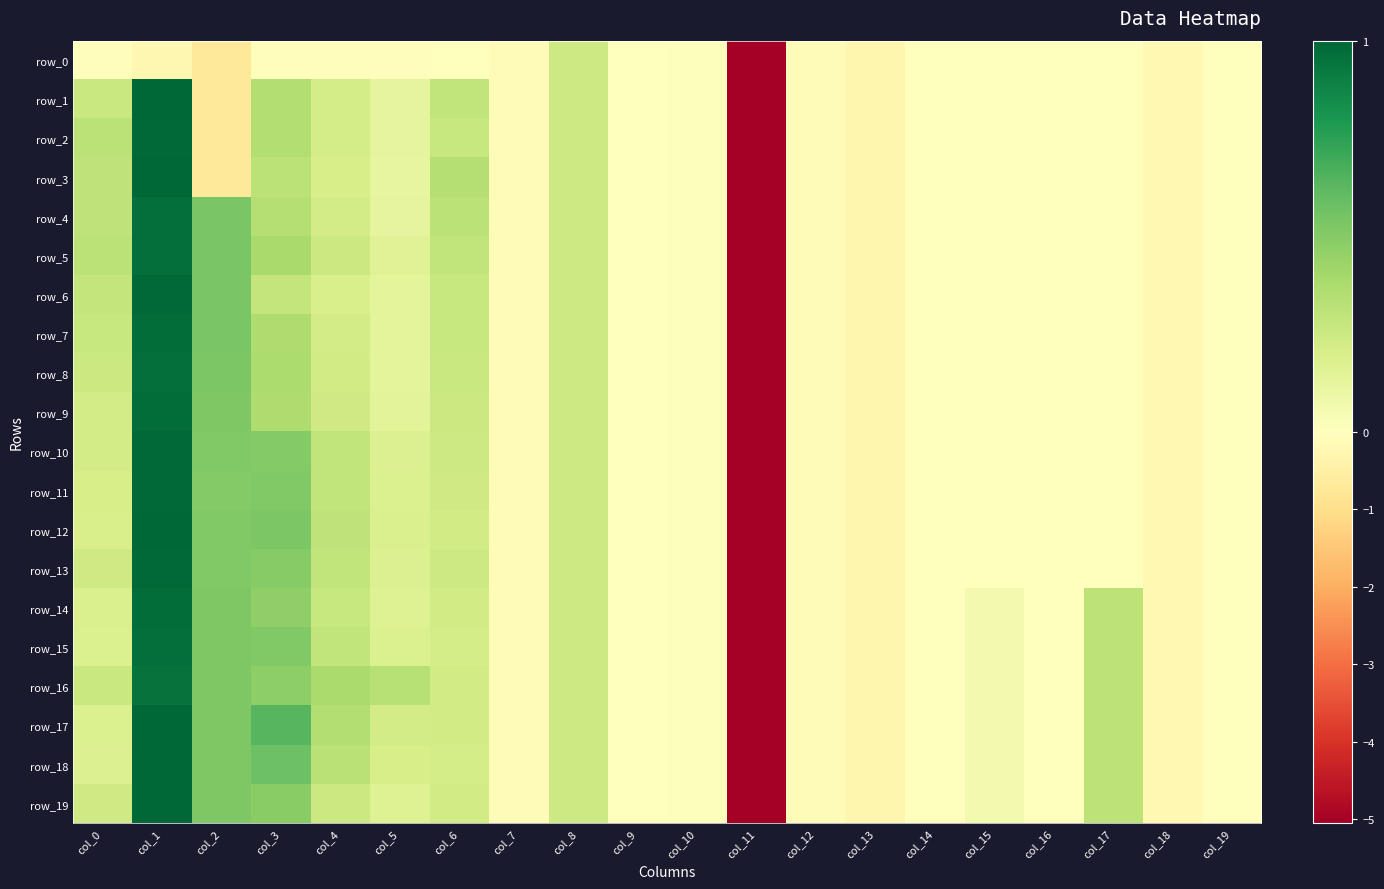

Reading left to right, what are all the values shown in this chart?

row_0: col_0=-0.1	col_1=-0.2	col_2=-0.7	col_3=-0.1	col_4=-0.1	col_5=-0.1	col_6=-0.0	col_7=-0.1	col_8=0.2	col_9=0.0	col_10=0.0	col_11=-5.1	col_12=-0.1	col_13=-0.3	col_14=-0.0	col_15=-0.0	col_16=-0.0	col_17=-0.0	col_18=-0.2	col_19=-0.0
row_1: col_0=0.3	col_1=1.0	col_2=-0.7	col_3=0.3	col_4=0.2	col_5=0.1	col_6=0.3	col_7=-0.1	col_8=0.2	col_9=0.0	col_10=0.0	col_11=-5.1	col_12=-0.1	col_13=-0.3	col_14=-0.0	col_15=-0.0	col_16=-0.0	col_17=-0.0	col_18=-0.2	col_19=-0.0
row_2: col_0=0.3	col_1=1.0	col_2=-0.7	col_3=0.3	col_4=0.2	col_5=0.1	col_6=0.3	col_7=-0.1	col_8=0.2	col_9=0.0	col_10=0.0	col_11=-5.1	col_12=-0.1	col_13=-0.3	col_14=-0.0	col_15=-0.0	col_16=-0.0	col_17=-0.0	col_18=-0.2	col_19=-0.0
row_3: col_0=0.3	col_1=1.0	col_2=-0.7	col_3=0.3	col_4=0.2	col_5=0.1	col_6=0.3	col_7=-0.1	col_8=0.2	col_9=0.0	col_10=0.0	col_11=-5.1	col_12=-0.1	col_13=-0.3	col_14=-0.0	col_15=-0.0	col_16=-0.0	col_17=-0.0	col_18=-0.2	col_19=-0.0
row_4: col_0=0.3	col_1=1.0	col_2=0.5	col_3=0.3	col_4=0.2	col_5=0.1	col_6=0.3	col_7=-0.1	col_8=0.2	col_9=0.0	col_10=0.0	col_11=-5.1	col_12=-0.1	col_13=-0.3	col_14=-0.0	col_15=-0.0	col_16=-0.0	col_17=-0.0	col_18=-0.2	col_19=-0.0
row_5: col_0=0.3	col_1=1.0	col_2=0.5	col_3=0.4	col_4=0.3	col_5=0.2	col_6=0.3	col_7=-0.1	col_8=0.2	col_9=0.0	col_10=0.0	col_11=-5.1	col_12=-0.1	col_13=-0.3	col_14=-0.0	col_15=-0.0	col_16=-0.0	col_17=-0.0	col_18=-0.2	col_19=-0.0
row_6: col_0=0.3	col_1=1.0	col_2=0.5	col_3=0.3	col_4=0.2	col_5=0.1	col_6=0.3	col_7=-0.1	col_8=0.2	col_9=0.0	col_10=0.0	col_11=-5.1	col_12=-0.1	col_13=-0.3	col_14=-0.0	col_15=-0.0	col_16=-0.0	col_17=-0.0	col_18=-0.2	col_19=-0.0
row_7: col_0=0.3	col_1=1.0	col_2=0.5	col_3=0.4	col_4=0.2	col_5=0.1	col_6=0.3	col_7=-0.1	col_8=0.2	col_9=0.0	col_10=0.0	col_11=-5.1	col_12=-0.1	col_13=-0.3	col_14=-0.0	col_15=-0.0	col_16=-0.0	col_17=-0.0	col_18=-0.2	col_19=-0.0
row_8: col_0=0.2	col_1=1.0	col_2=0.5	col_3=0.4	col_4=0.2	col_5=0.1	col_6=0.3	col_7=-0.1	col_8=0.2	col_9=0.0	col_10=0.0	col_11=-5.1	col_12=-0.1	col_13=-0.3	col_14=-0.0	col_15=-0.0	col_16=-0.0	col_17=-0.0	col_18=-0.2	col_19=-0.0
row_9: col_0=0.2	col_1=1.0	col_2=0.5	col_3=0.4	col_4=0.2	col_5=0.1	col_6=0.3	col_7=-0.1	col_8=0.2	col_9=0.0	col_10=0.0	col_11=-5.1	col_12=-0.1	col_13=-0.3	col_14=-0.0	col_15=-0.0	col_16=-0.0	col_17=-0.0	col_18=-0.2	col_19=-0.0
row_10: col_0=0.2	col_1=1.0	col_2=0.5	col_3=0.5	col_4=0.3	col_5=0.2	col_6=0.2	col_7=-0.1	col_8=0.2	col_9=0.0	col_10=0.0	col_11=-5.1	col_12=-0.1	col_13=-0.3	col_14=-0.0	col_15=-0.0	col_16=-0.0	col_17=-0.0	col_18=-0.2	col_19=-0.0
row_11: col_0=0.2	col_1=1.0	col_2=0.5	col_3=0.5	col_4=0.3	col_5=0.2	col_6=0.2	col_7=-0.1	col_8=0.2	col_9=0.0	col_10=0.0	col_11=-5.1	col_12=-0.1	col_13=-0.3	col_14=-0.0	col_15=-0.0	col_16=-0.0	col_17=-0.0	col_18=-0.2	col_19=-0.0
row_12: col_0=0.2	col_1=1.0	col_2=0.5	col_3=0.5	col_4=0.3	col_5=0.2	col_6=0.2	col_7=-0.1	col_8=0.2	col_9=0.0	col_10=0.0	col_11=-5.1	col_12=-0.1	col_13=-0.3	col_14=-0.0	col_15=-0.0	col_16=-0.0	col_17=-0.0	col_18=-0.2	col_19=-0.0
row_13: col_0=0.2	col_1=1.0	col_2=0.5	col_3=0.5	col_4=0.3	col_5=0.2	col_6=0.2	col_7=-0.1	col_8=0.2	col_9=0.0	col_10=0.0	col_11=-5.1	col_12=-0.1	col_13=-0.3	col_14=-0.0	col_15=-0.0	col_16=-0.0	col_17=-0.0	col_18=-0.2	col_19=-0.0
row_14: col_0=0.2	col_1=1.0	col_2=0.5	col_3=0.5	col_4=0.3	col_5=0.2	col_6=0.2	col_7=-0.1	col_8=0.2	col_9=0.0	col_10=0.0	col_11=-5.1	col_12=-0.1	col_13=-0.3	col_14=-0.0	col_15=0.1	col_16=-0.0	col_17=0.3	col_18=-0.2	col_19=0.0
row_15: col_0=0.2	col_1=1.0	col_2=0.5	col_3=0.5	col_4=0.3	col_5=0.2	col_6=0.2	col_7=-0.1	col_8=0.2	col_9=0.0	col_10=0.0	col_11=-5.1	col_12=-0.1	col_13=-0.3	col_14=-0.0	col_15=0.1	col_16=-0.0	col_17=0.3	col_18=-0.2	col_19=0.0
row_16: col_0=0.3	col_1=1.0	col_2=0.5	col_3=0.5	col_4=0.4	col_5=0.3	col_6=0.2	col_7=-0.1	col_8=0.2	col_9=0.0	col_10=0.0	col_11=-5.1	col_12=-0.1	col_13=-0.3	col_14=-0.0	col_15=0.1	col_16=-0.0	col_17=0.3	col_18=-0.2	col_19=0.0
row_17: col_0=0.2	col_1=1.0	col_2=0.5	col_3=0.6	col_4=0.3	col_5=0.2	col_6=0.2	col_7=-0.1	col_8=0.2	col_9=0.0	col_10=0.0	col_11=-5.1	col_12=-0.1	col_13=-0.3	col_14=-0.0	col_15=0.1	col_16=-0.0	col_17=0.3	col_18=-0.2	col_19=0.0
row_18: col_0=0.2	col_1=1.0	col_2=0.5	col_3=0.6	col_4=0.3	col_5=0.2	col_6=0.2	col_7=-0.1	col_8=0.2	col_9=0.0	col_10=0.0	col_11=-5.1	col_12=-0.1	col_13=-0.3	col_14=-0.0	col_15=0.1	col_16=-0.0	col_17=0.3	col_18=-0.2	col_19=0.0
row_19: col_0=0.2	col_1=1.0	col_2=0.5	col_3=0.5	col_4=0.3	col_5=0.2	col_6=0.2	col_7=-0.1	col_8=0.2	col_9=0.0	col_10=0.0	col_11=-5.1	col_12=-0.1	col_13=-0.3	col_14=-0.0	col_15=0.1	col_16=-0.0	col_17=0.3	col_18=-0.2	col_19=0.0